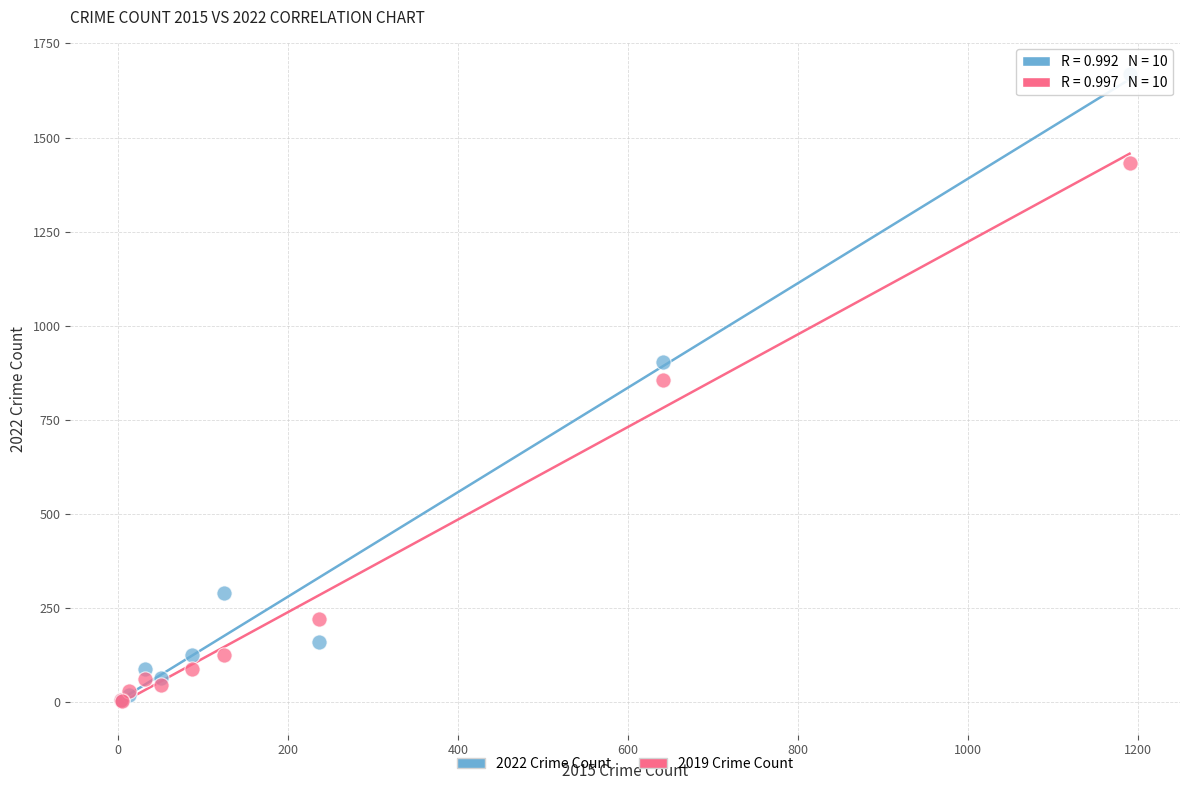

In the 2019 Crime Count series, what Y value is closest to 718?

855